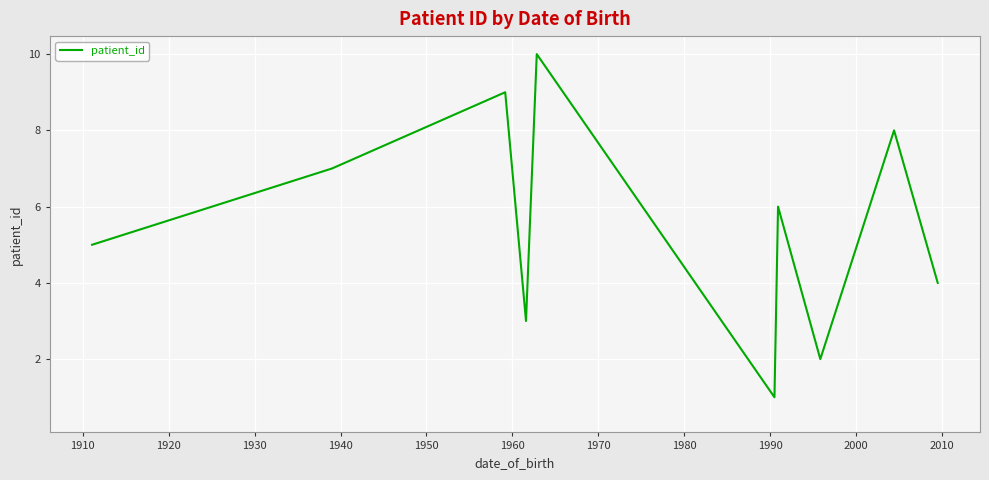

What is the maximum value shown in the chart?

10